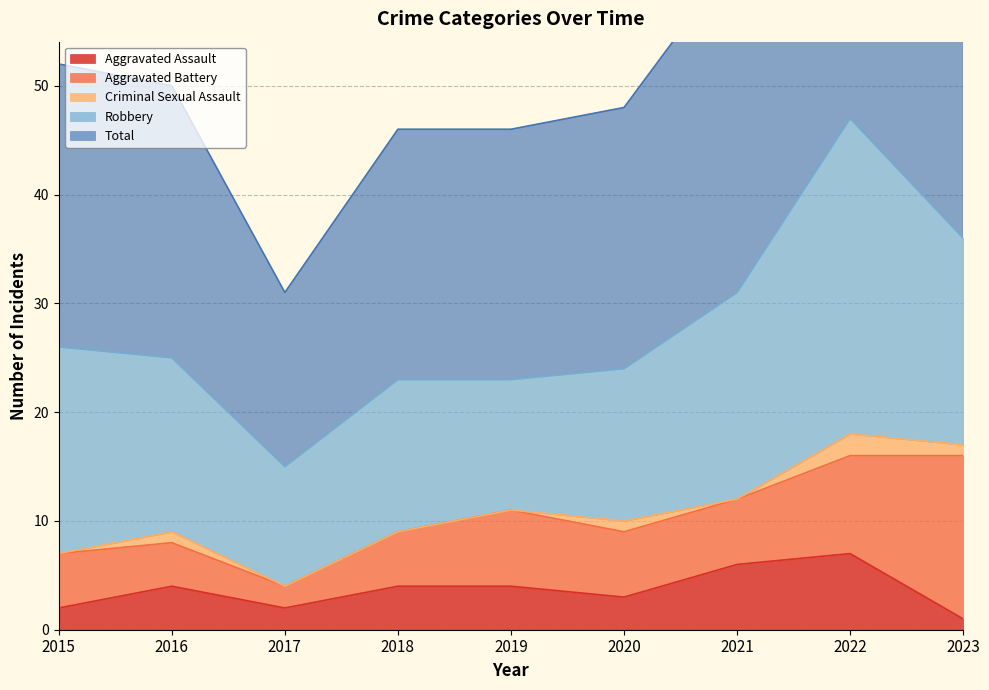

What is the sum of all Total values?

251